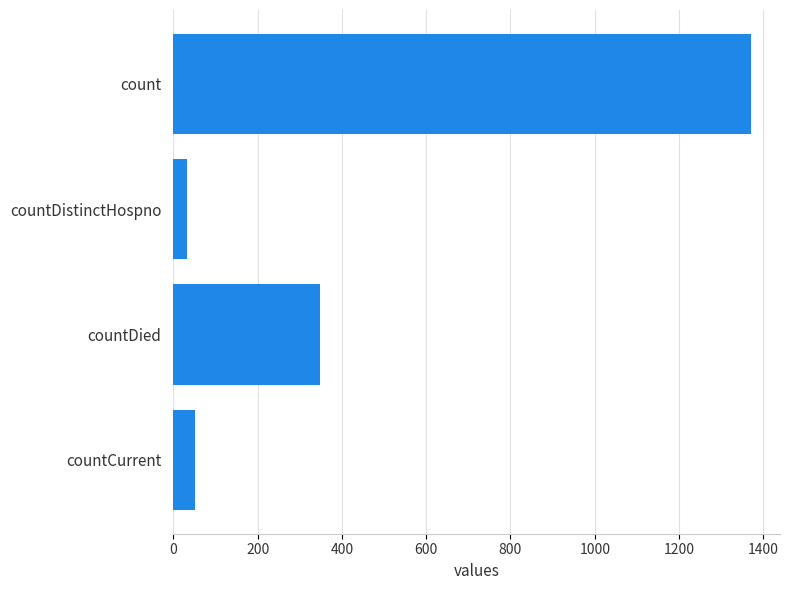

Which category has the lowest value across all series?

countDistinctHospno